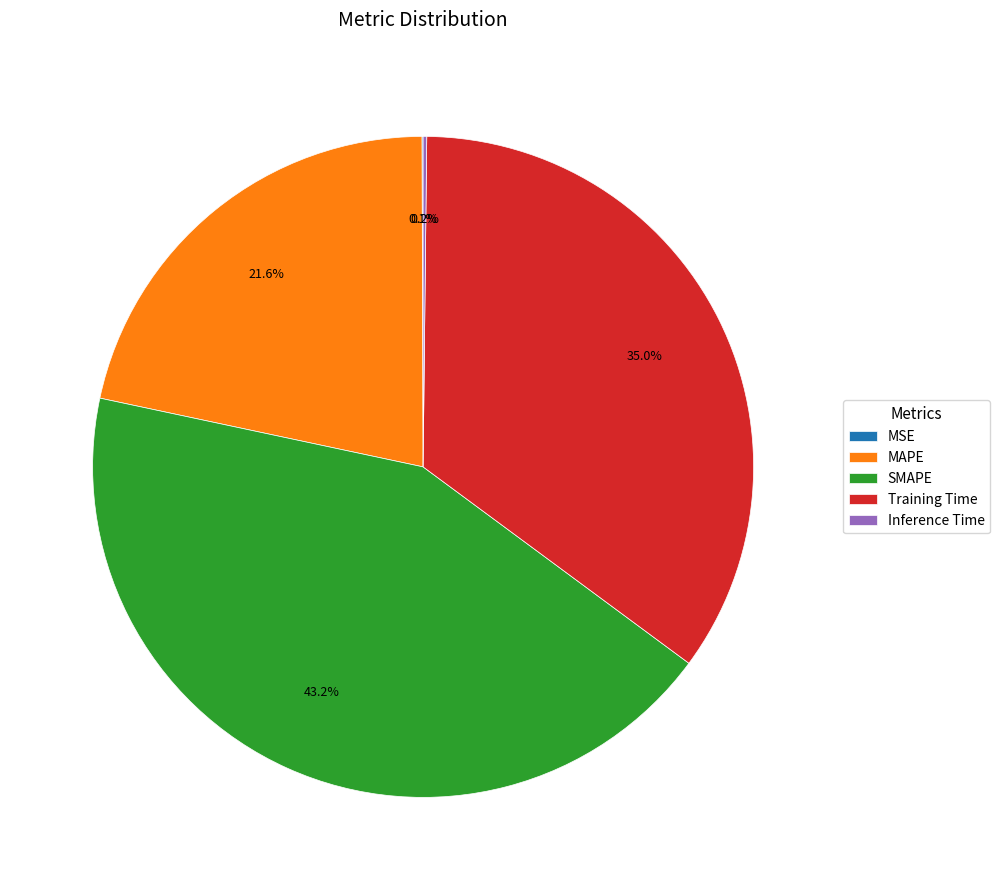

To the nearest percent, what percentage of the pie is Training Time?

35%